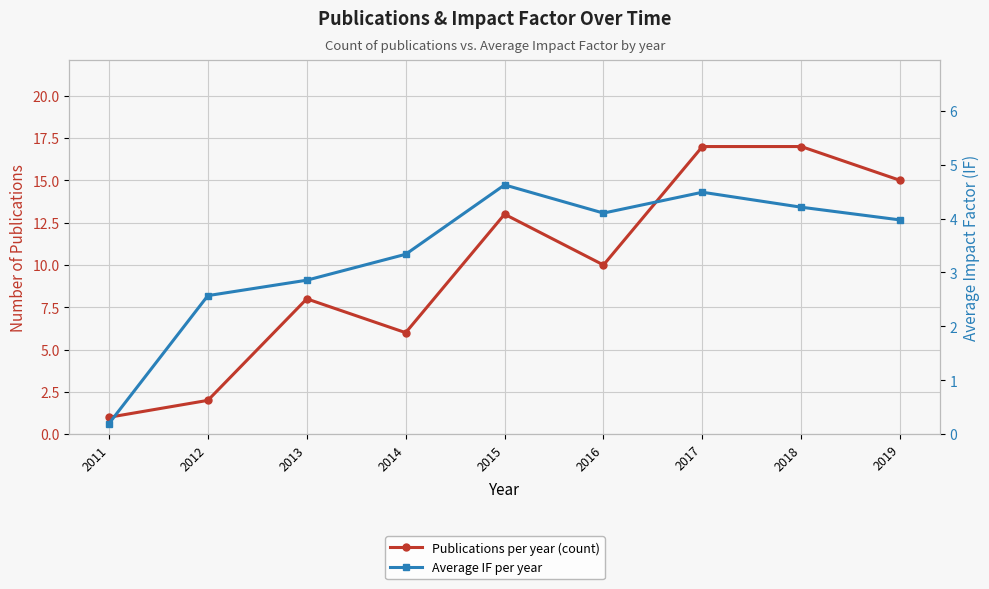

Rank the categories by Average IF per year value from highest to lowest.

2015, 2017, 2018, 2016, 2019, 2014, 2013, 2012, 2011